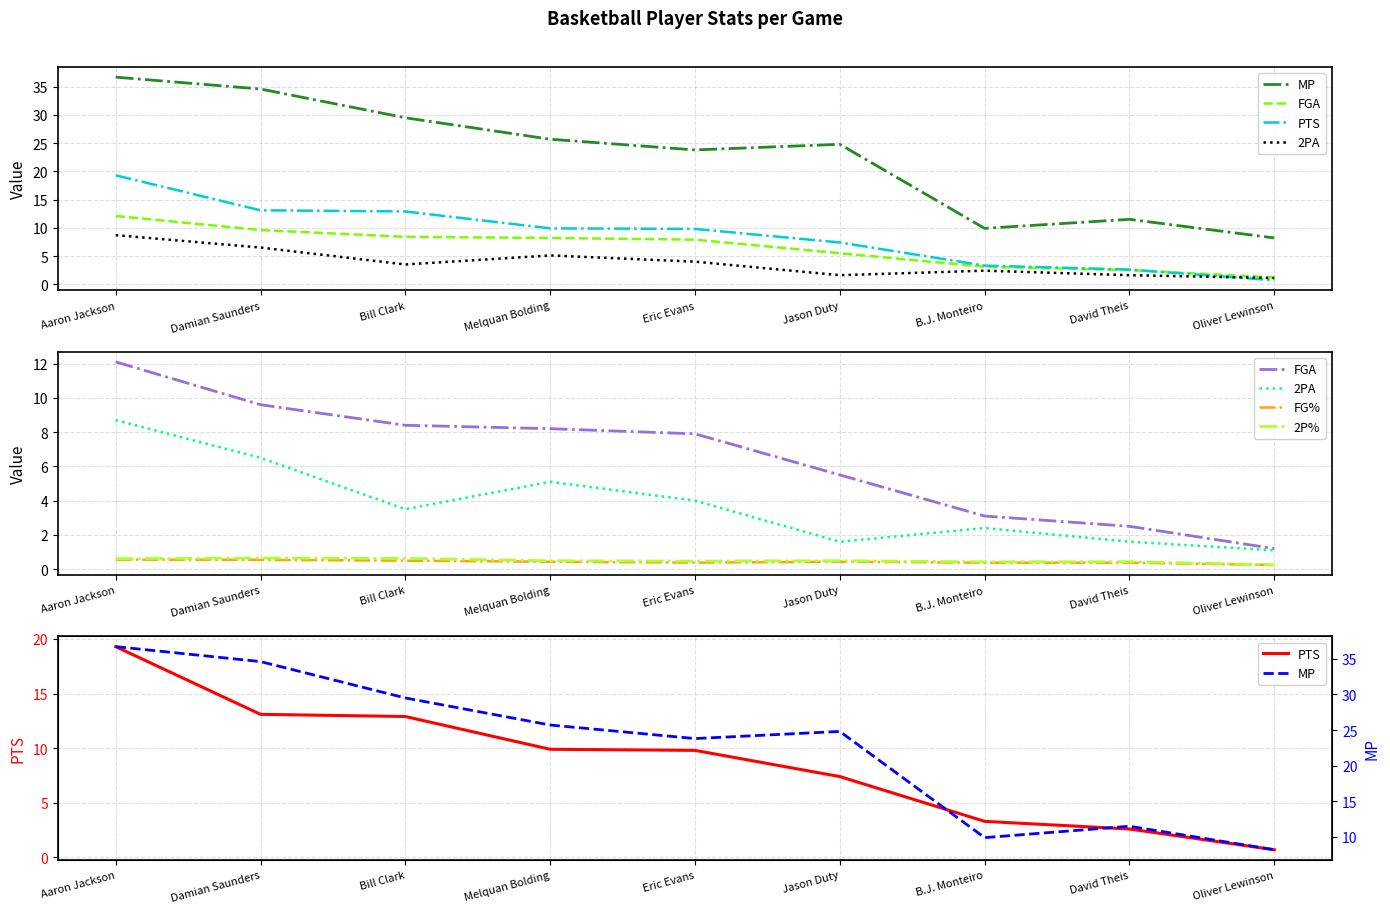

Read the 2P% value at David Theis.

0.4